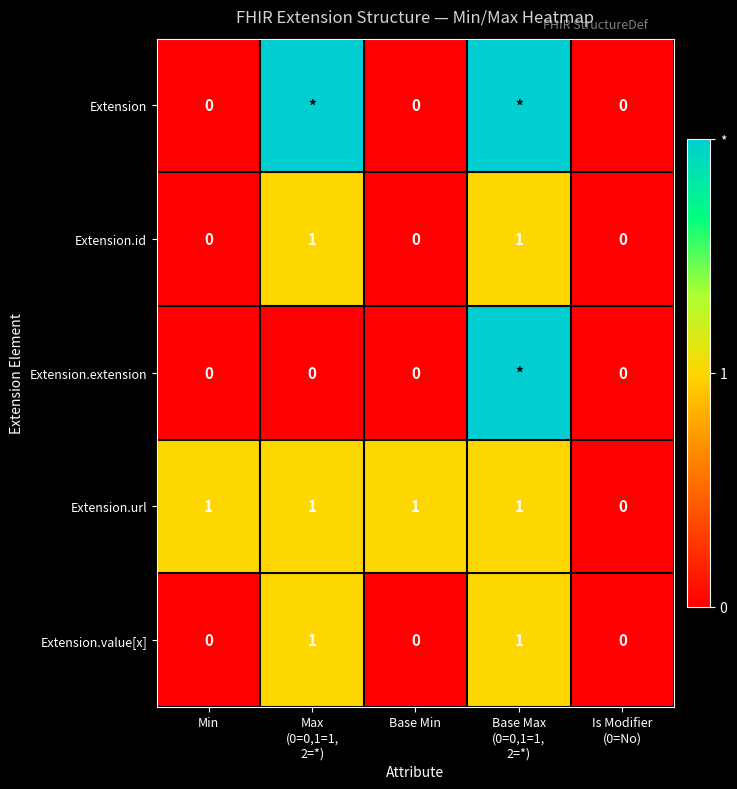

Which category has the highest value across all series?

Max
(0=0,1=1,
2=*)